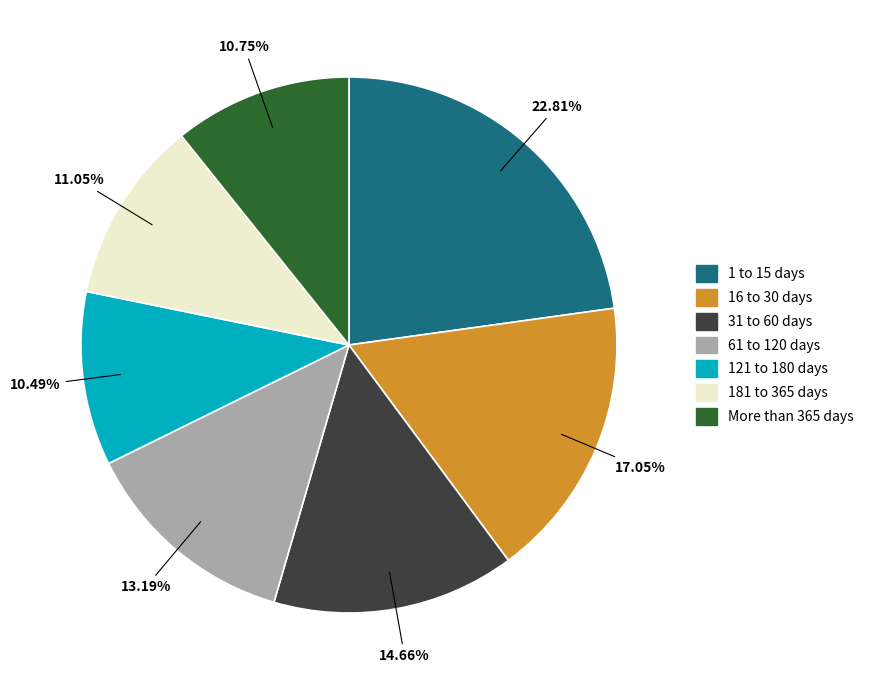

Combined, do More than 365 days and 121 to 180 days account for over 50%?

No